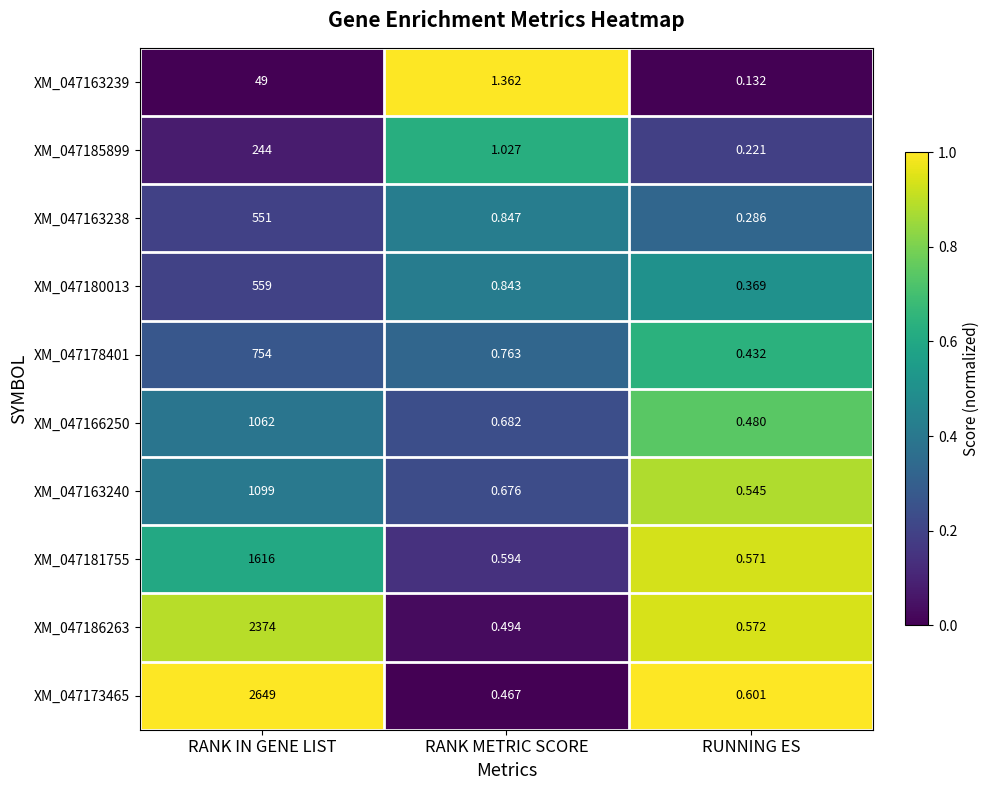

Is the value of XM_047186263 at RANK IN GENE LIST greater than the value of XM_047163238 at RANK METRIC SCORE?

Yes